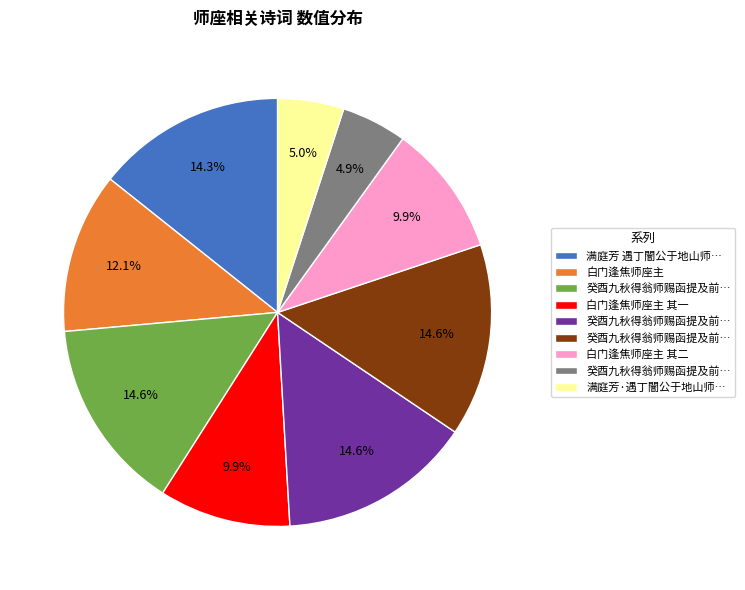

How many segments does this pie chart have?

9